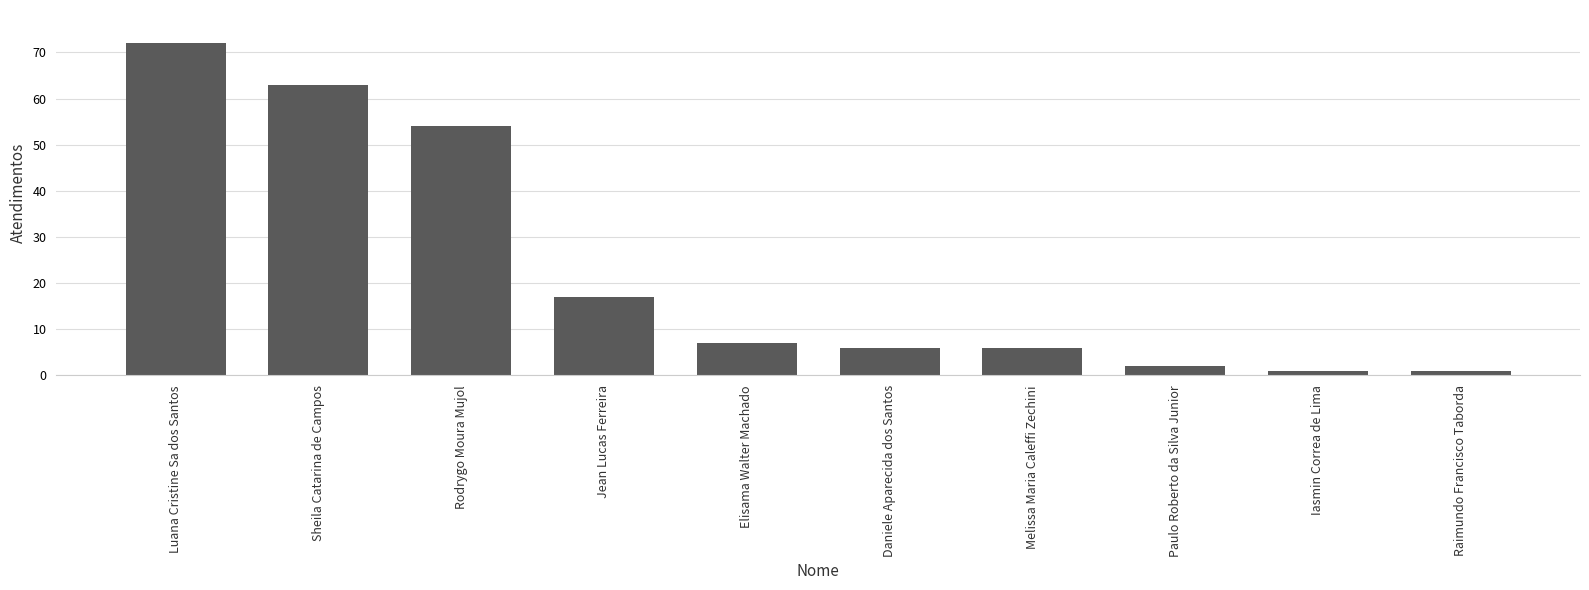

What is the ratio of the value at Raimundo Francisco Taborda to the value at Melissa Maria Caleffi Zechini?

0.2